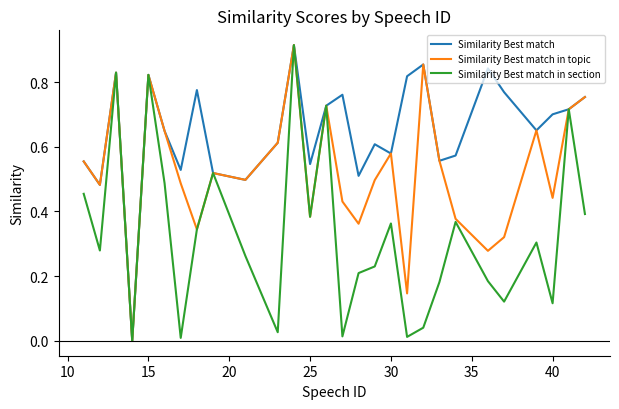

Which series has the largest total across all categories?

Similarity Best match